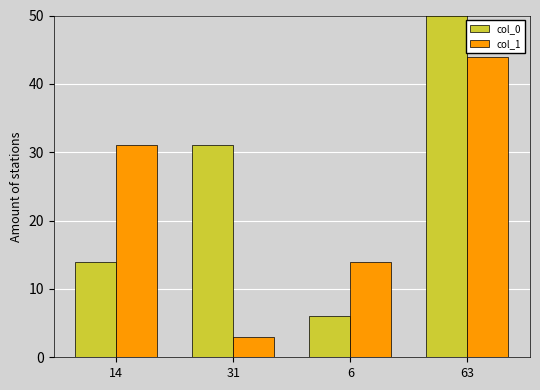

What position from the left is 6?

3